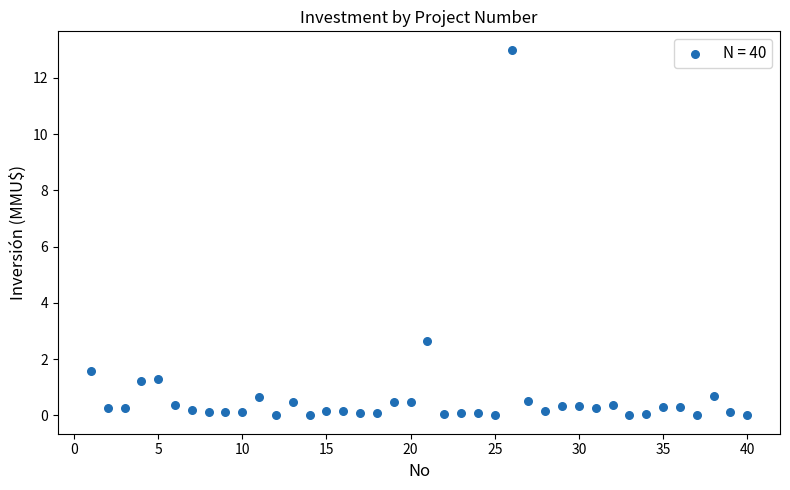

What is the range of Y values (max minus min)?

13.0